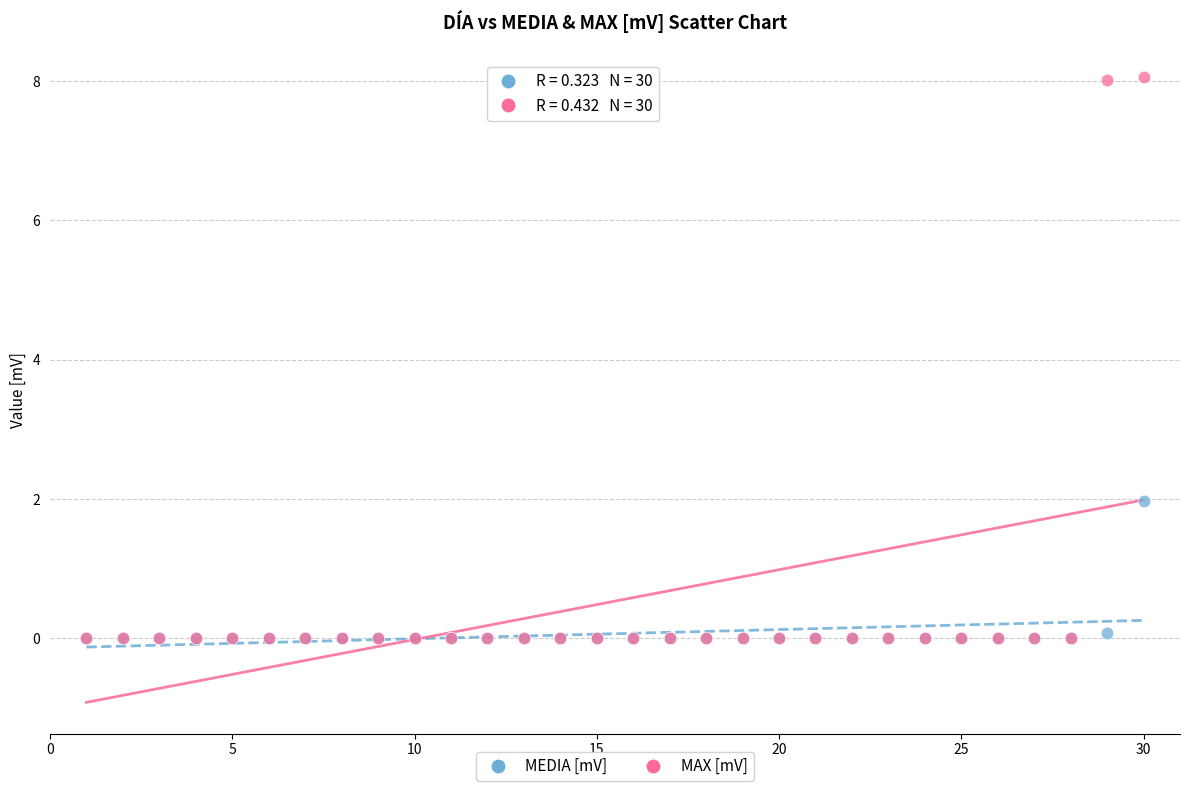

Which series has the largest Y range (max minus min)?

MAX [mV]